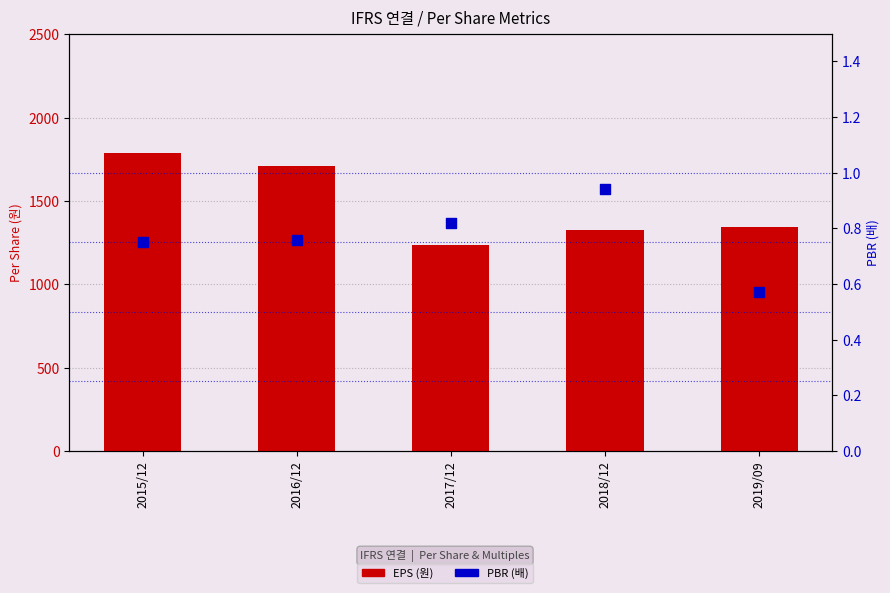

Which series contains the highest Y value?

EPS (원)